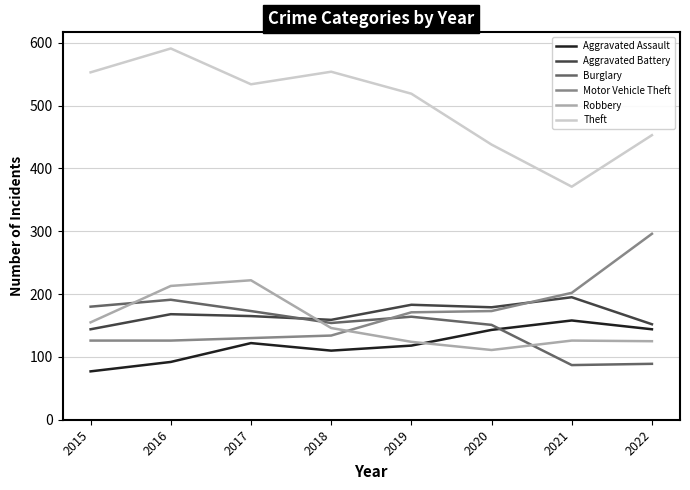

In Aggravated Battery, how many points are lower than both neighbors (excluding endpoints)?

2